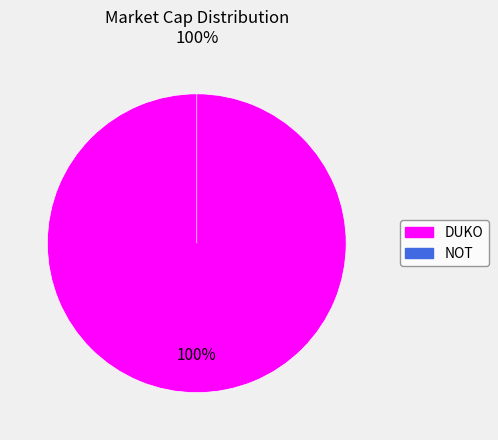

How many slices are in this pie chart?

2